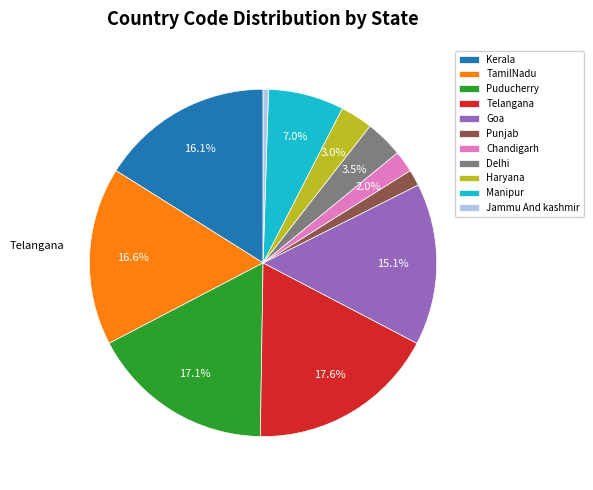

The Haryana slice represents 3% of the pie. True or false?

True